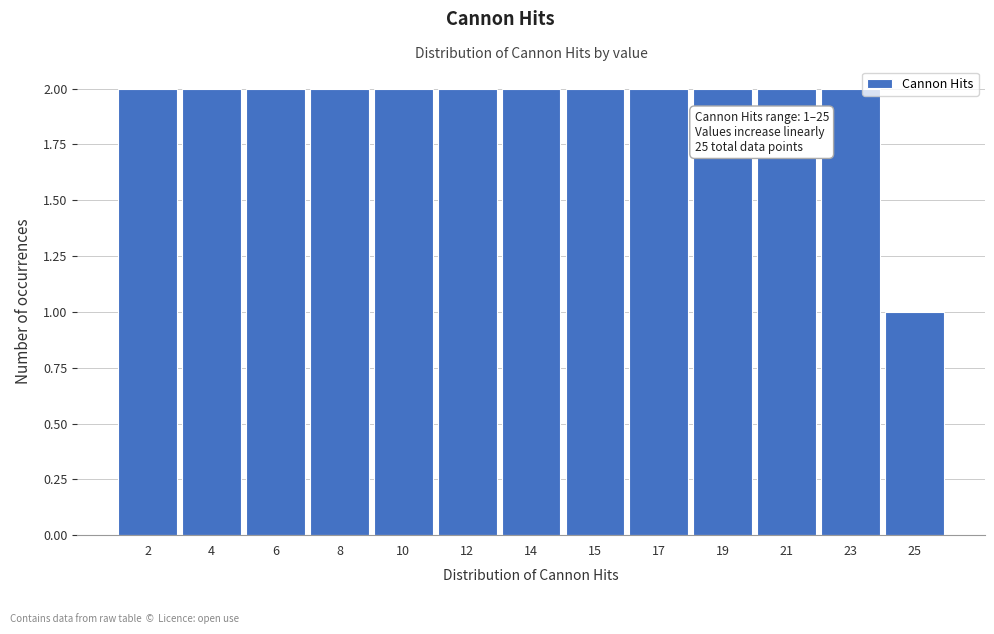

Reading left to right, extract all data points from this chart.

2=2	4=2	6=2	8=2	10=2	12=2	14=2	15=2	17=2	19=2	21=2	23=2	25=1